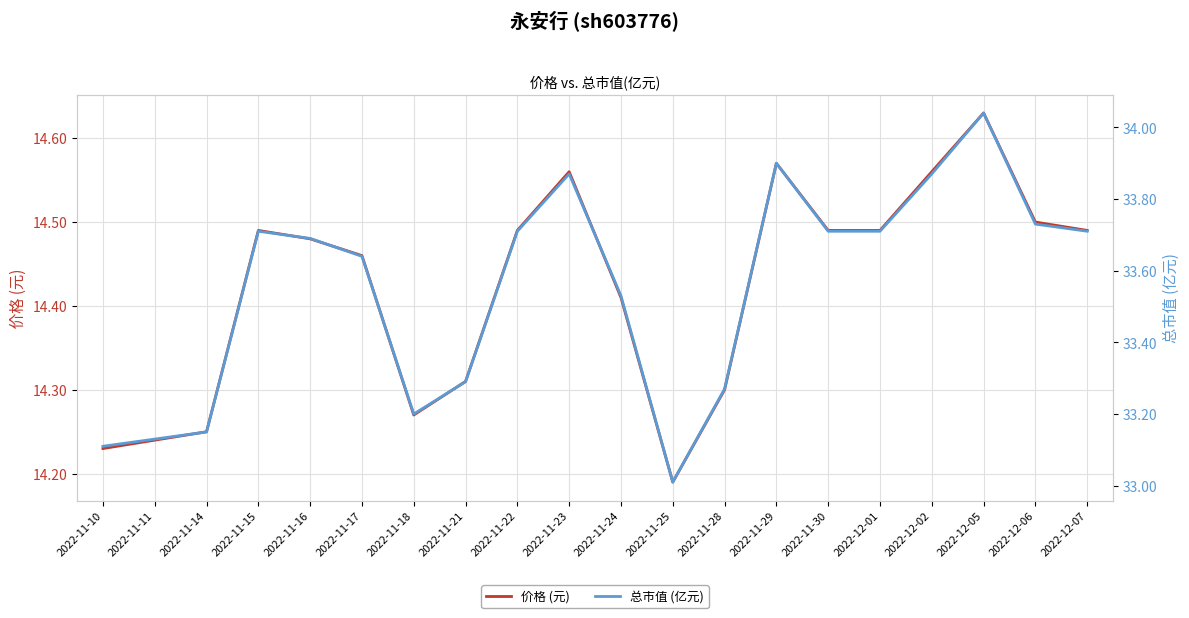

What is the sum of all 价格 (元) values?

288.4